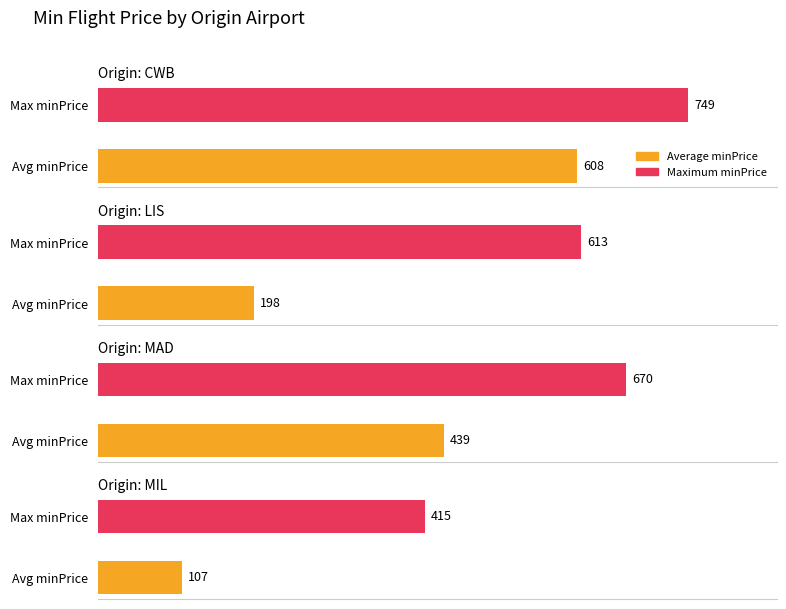

The value at LIS-ARN is 145. True or false?

False